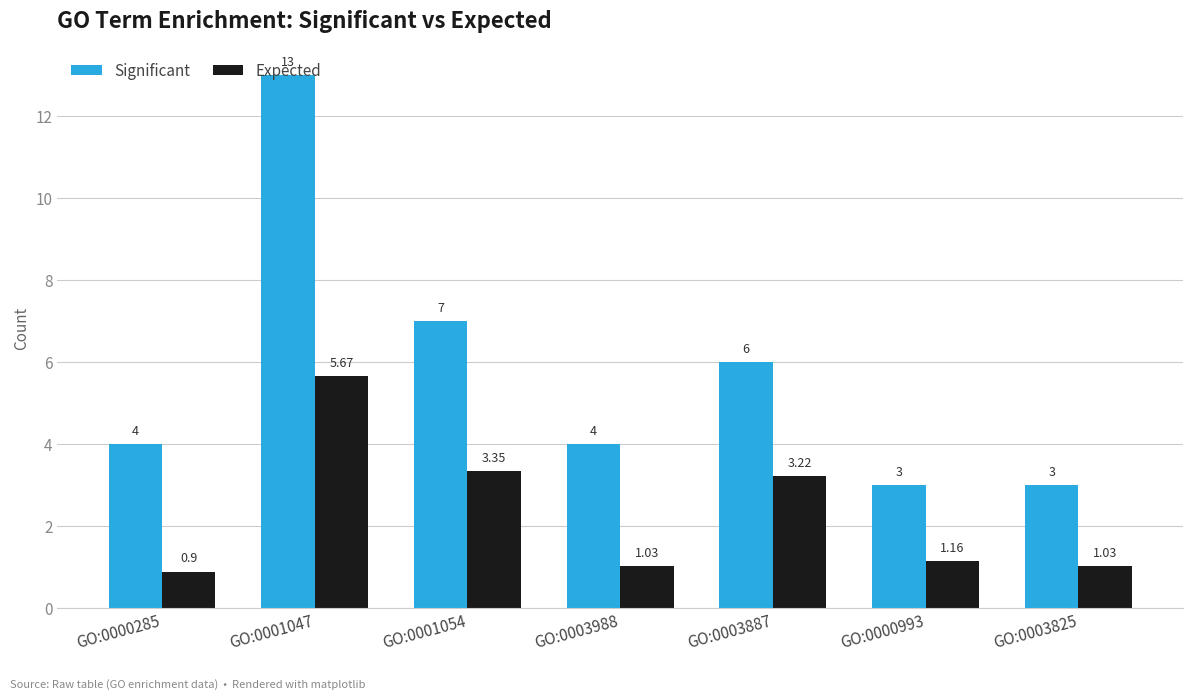

What are all the series names shown in the legend?

Significant, Expected